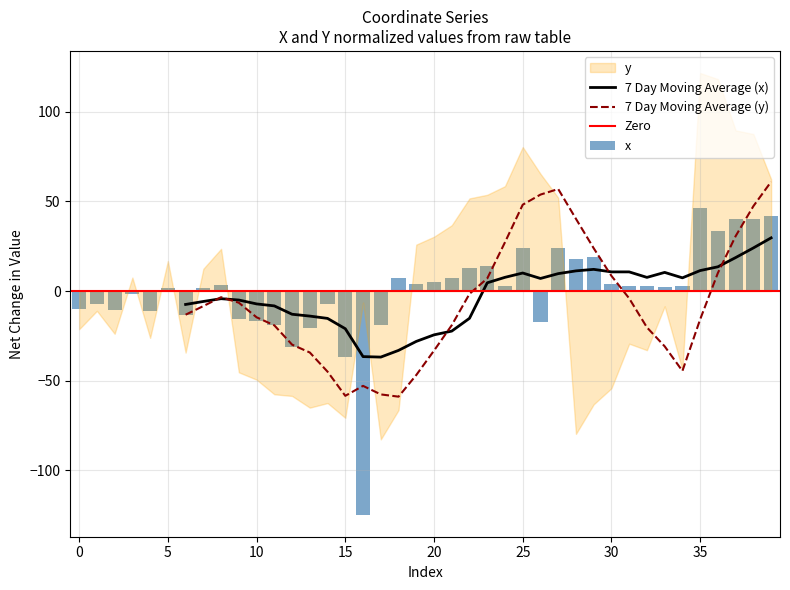

The chart shows a value of 13.2 at 35. True or false?

False